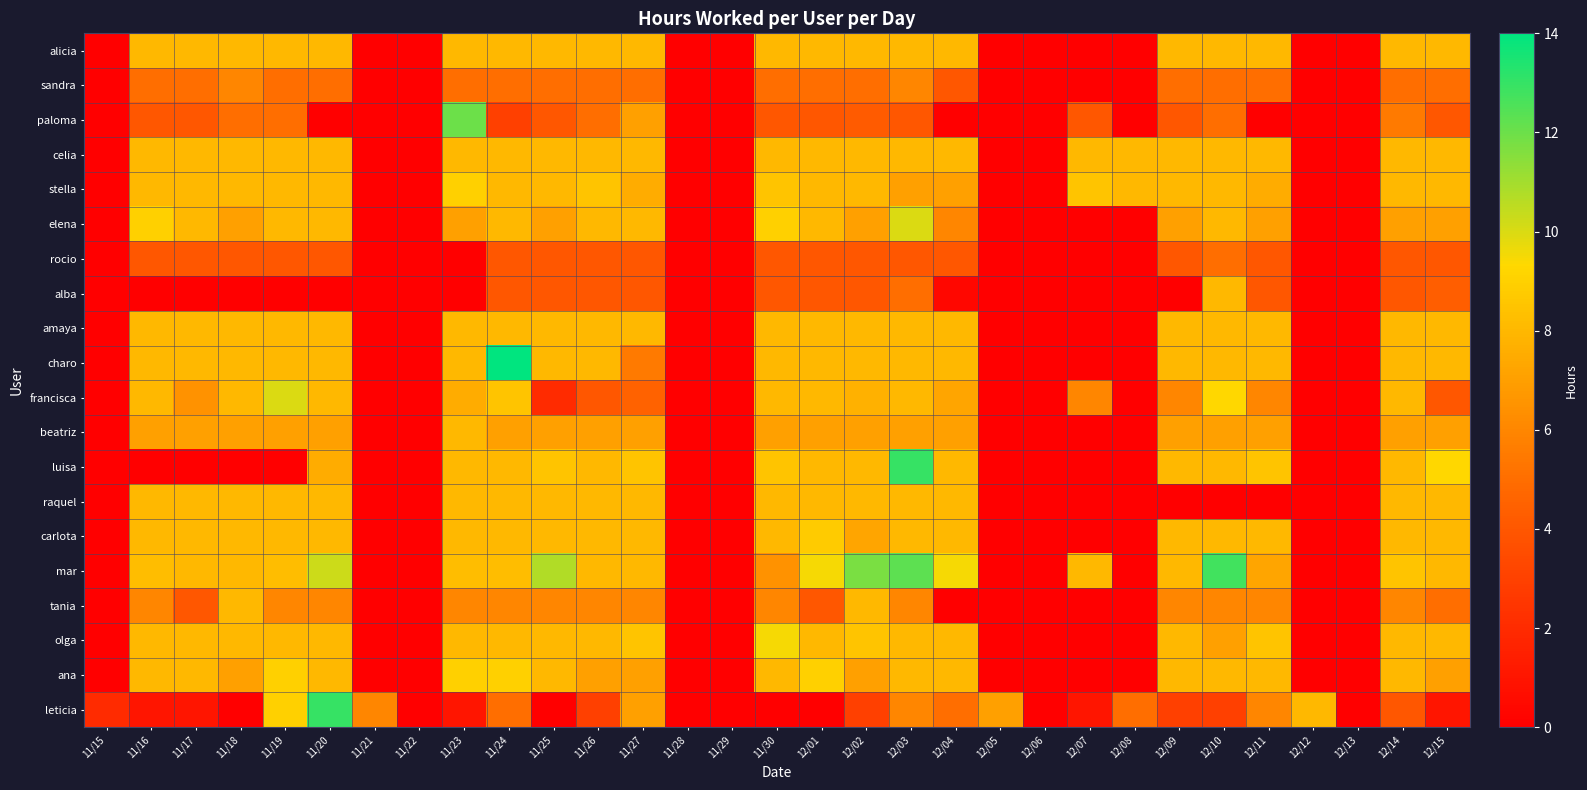

How many distinct data groups are displayed?

20